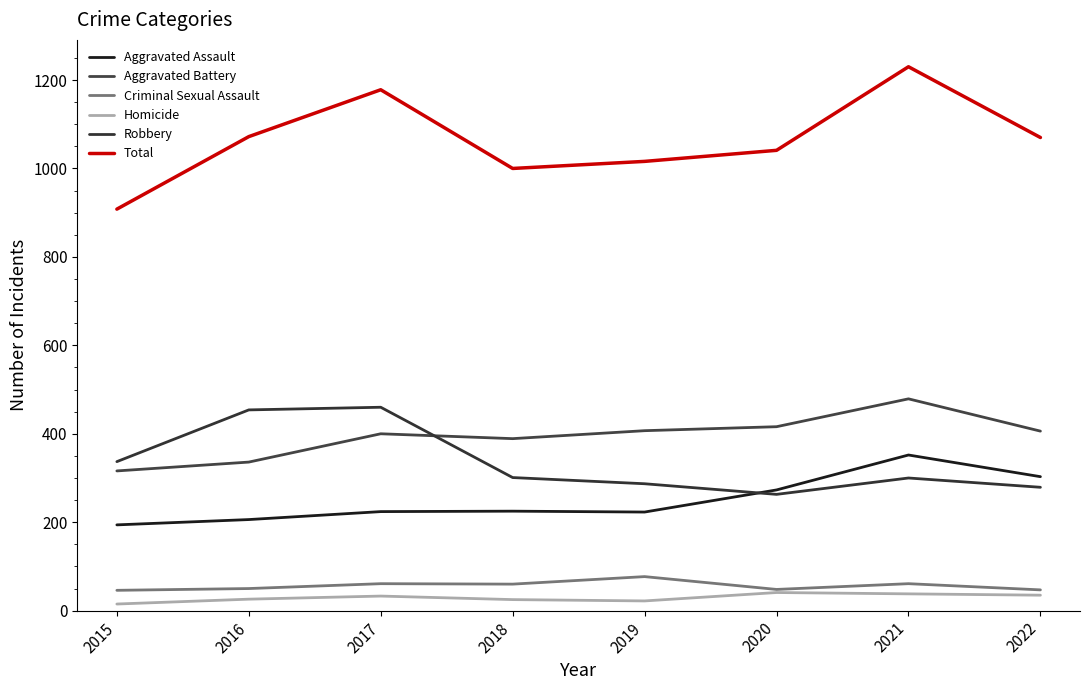

What is the difference between the Robbery values at 2019 and 2021?

13